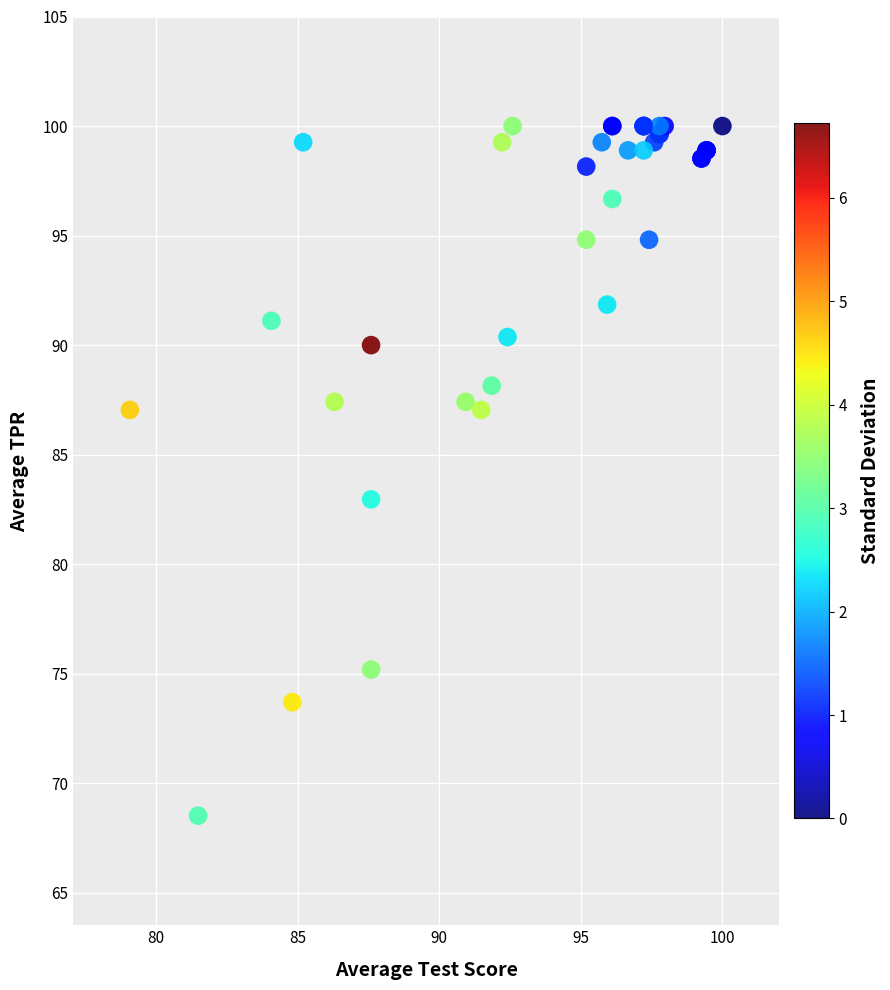

What Y value in the scatter plot is closest to 84?

83.0